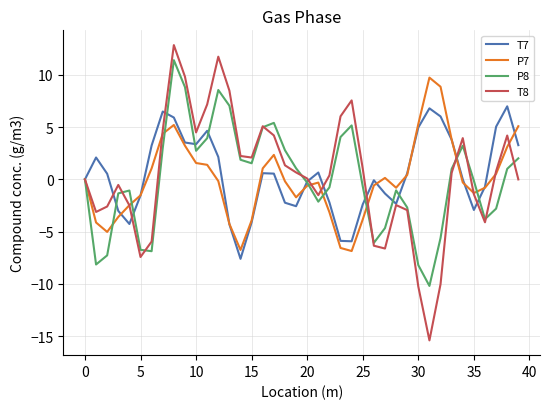

What is the average value of the T8 series?

0.4